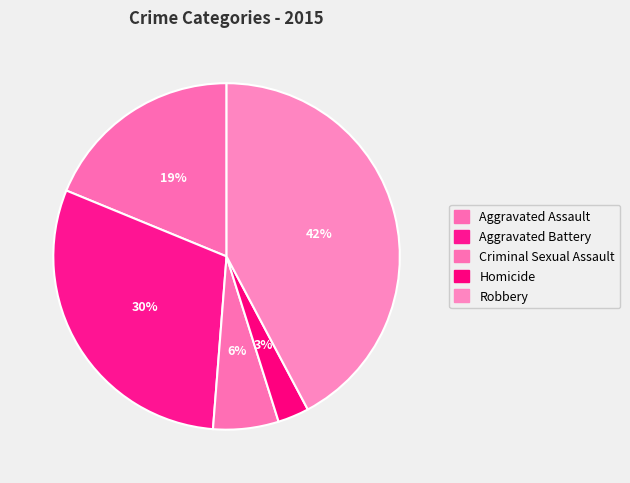

Which slice is the smallest?

Homicide